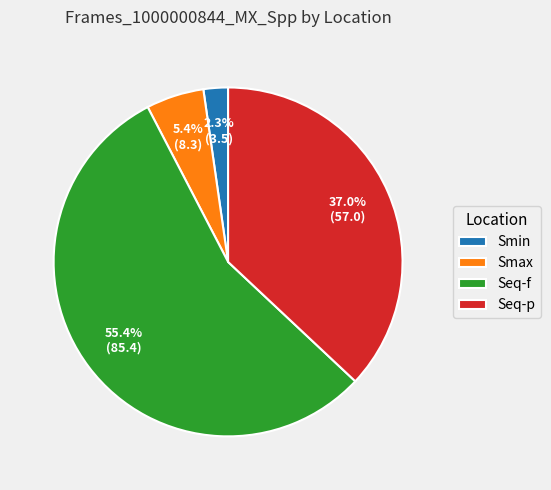

To the nearest percent, what is the combined percentage of Seq-p and Smax?

42%